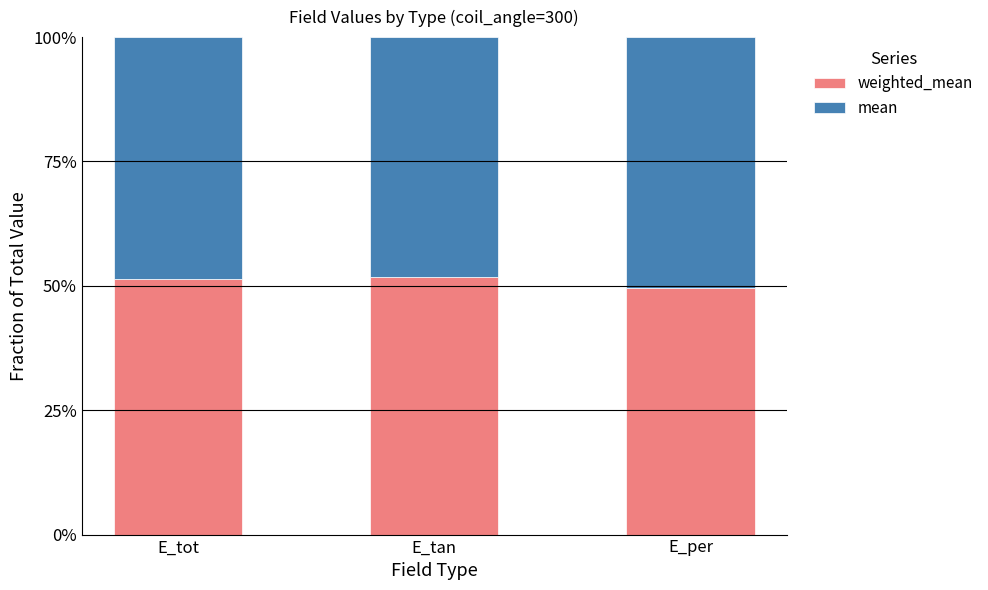

List the series in order of their overall mean, highest first.

weighted_mean, mean